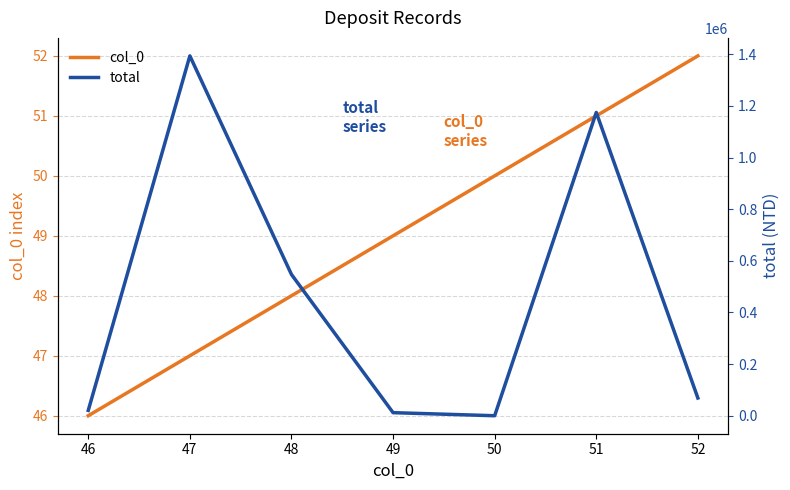

Which series has the largest total across all categories?

total